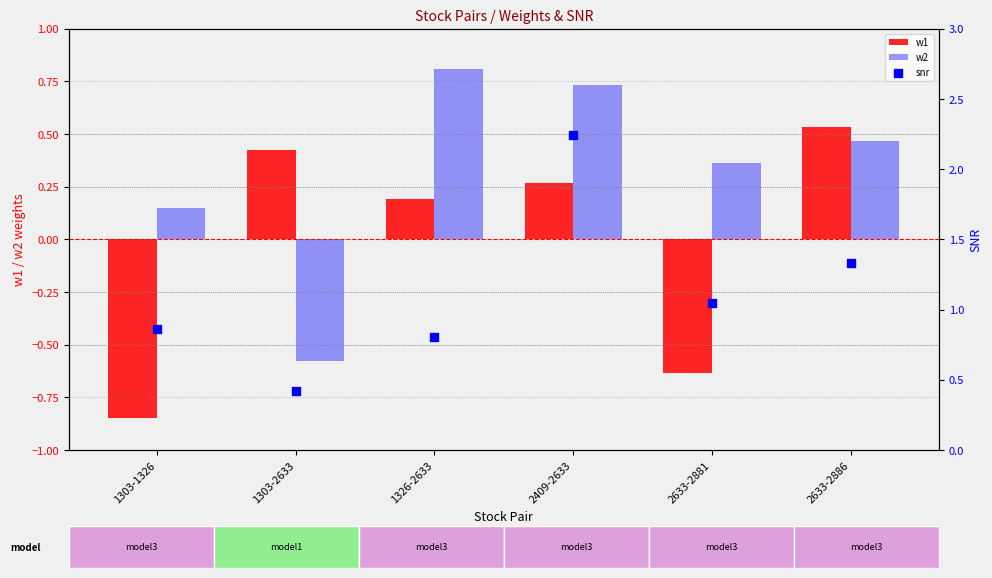

What is the total value across all series at 2633-2886?

2.3